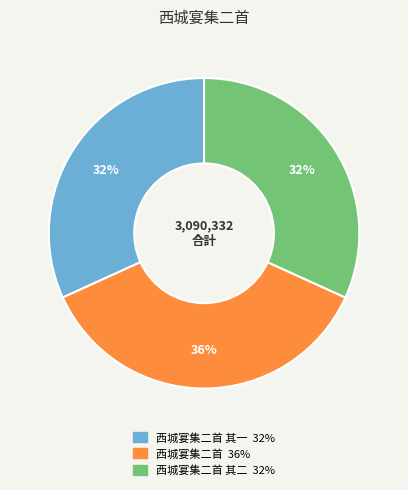

Is there any slice that represents more than half of the pie?

No